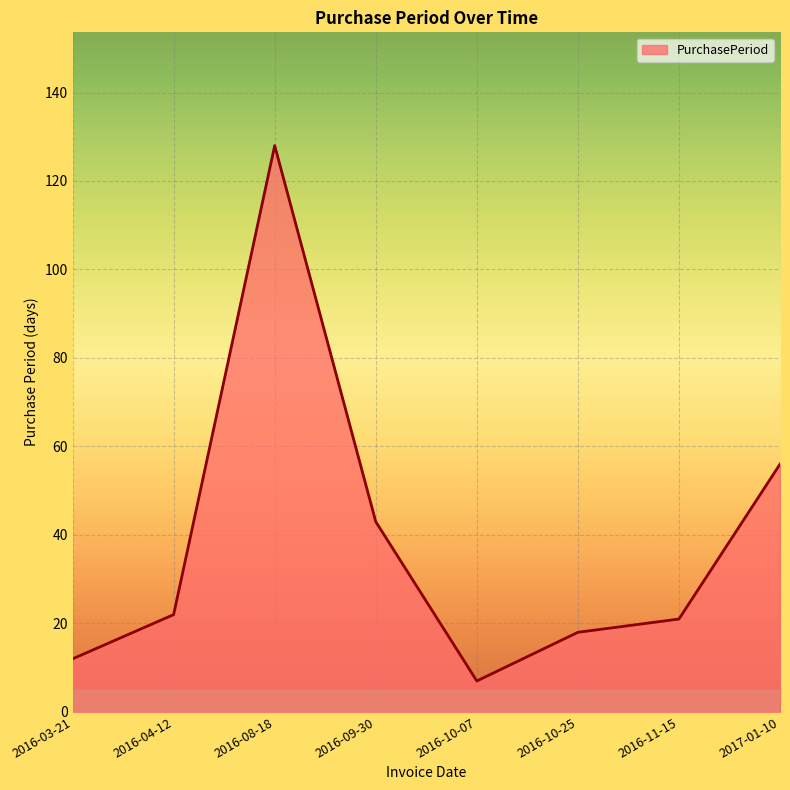

What position from the left is 2017-01-10?

8